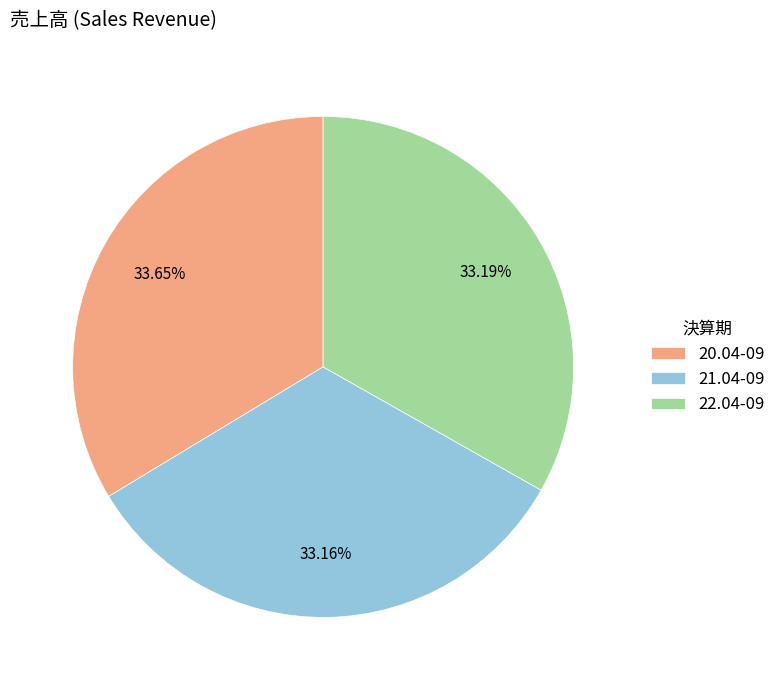

How many slices are in this pie chart?

3